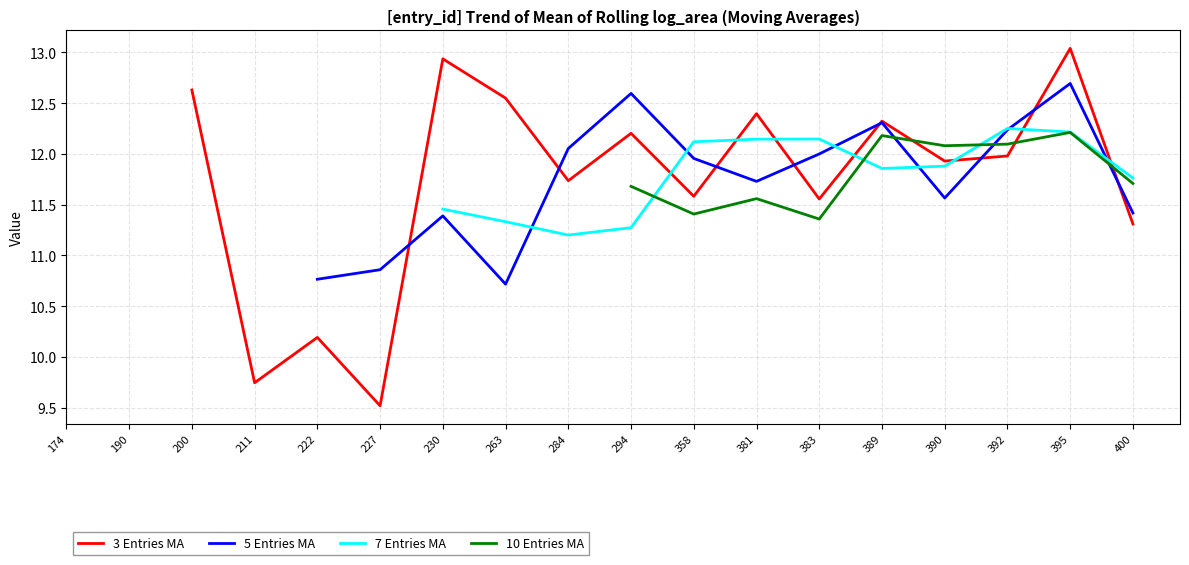

True or false: 7 Entries MA and 5 Entries MA intersect in this chart.

True